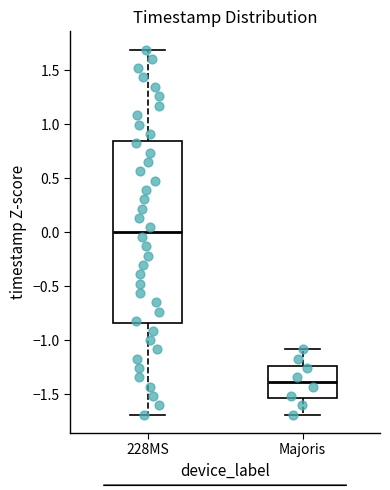

Which box's median line is the highest?

228MS